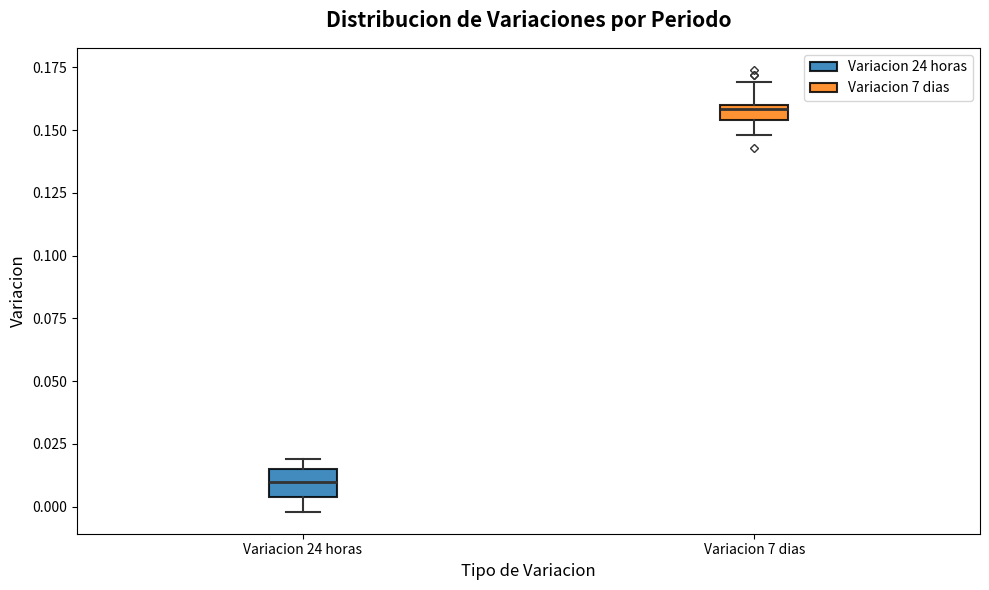

Which box's median line is the lowest?

Variacion 24 horas